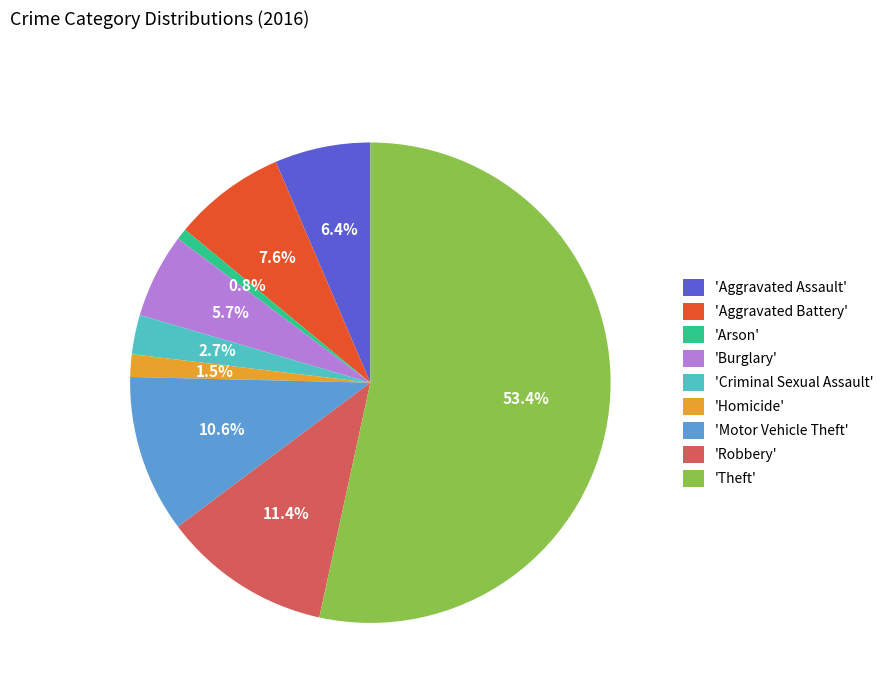

Is 'Theft' the majority of the pie?

Yes